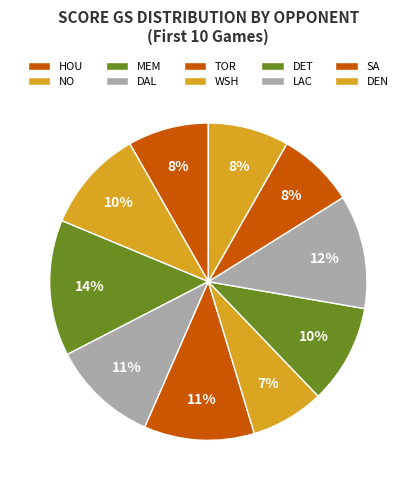

The HOU slice represents 13% of the pie. True or false?

False